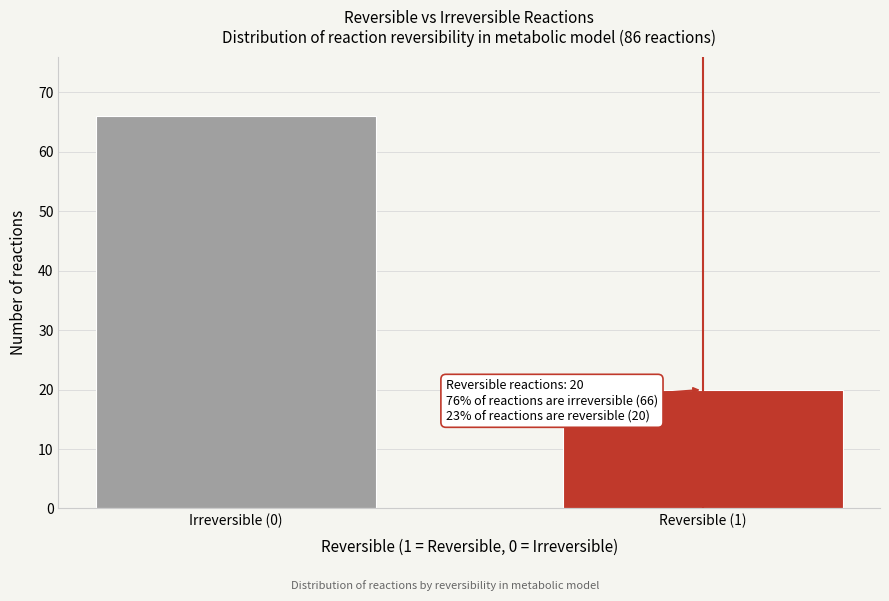

Reading left to right, list all the values displayed in this chart.

Irreversible (0)=66	Reversible (1)=20